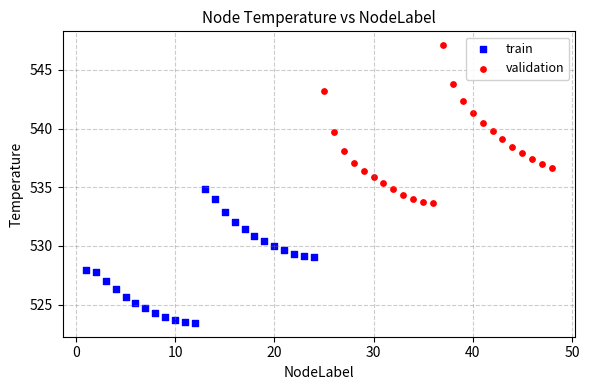

Which series contains the highest Y value?

validation